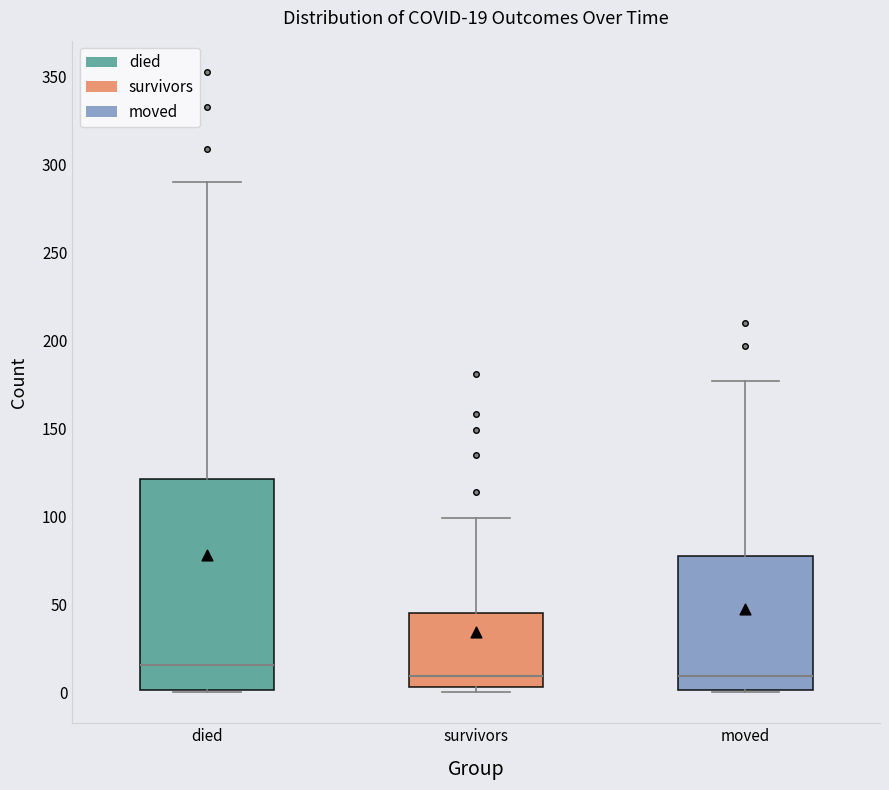

Which box is the tallest, from its lower edge to its upper edge?

died